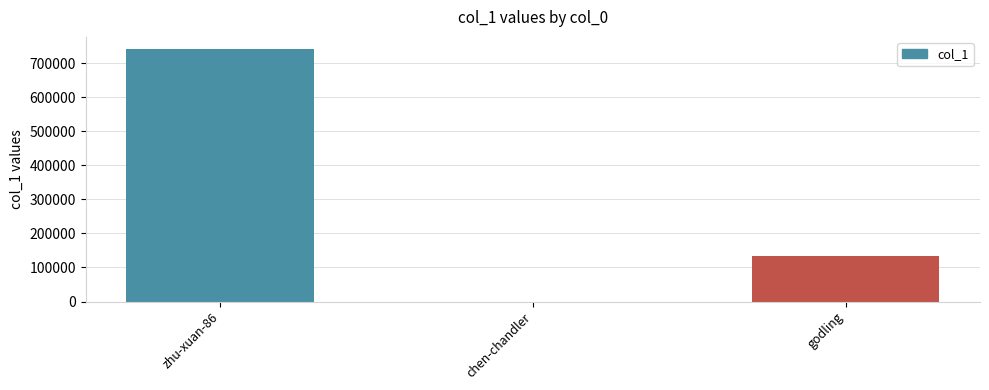

The value at godling is 30862. True or false?

False